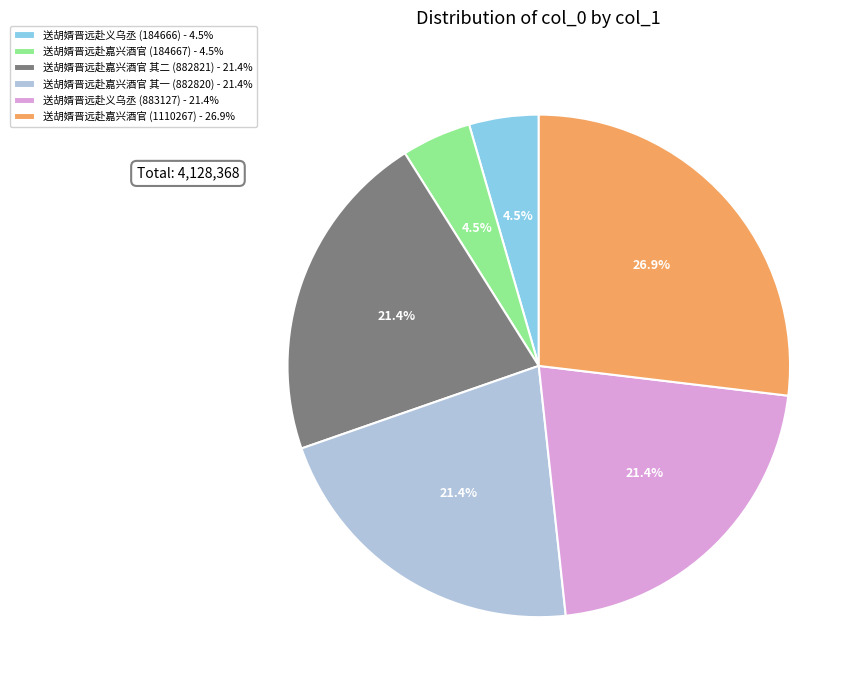

What is the largest slice in the pie chart?

送胡婿晋远赴嘉兴酒官 (1110267)